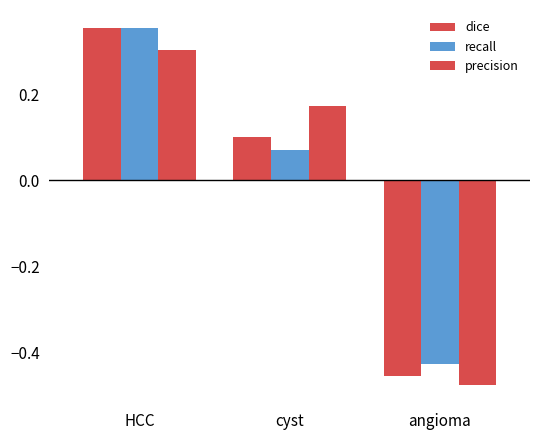

How many bars are there in each group?

3